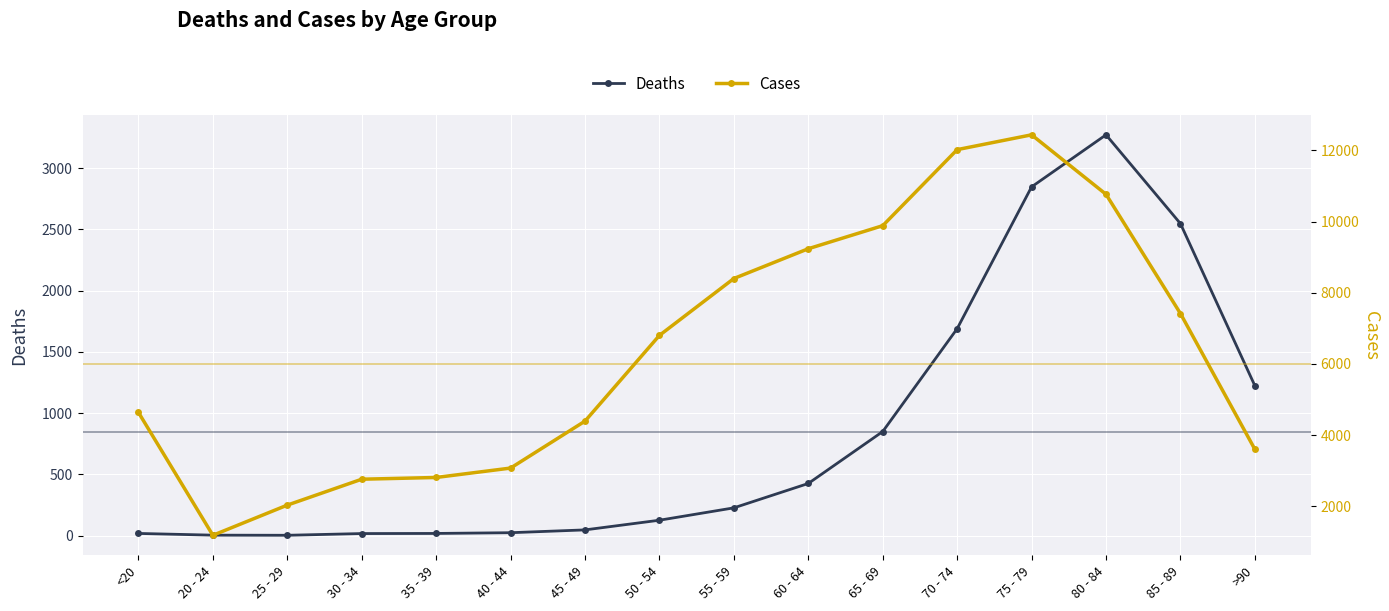

Which has a higher value, >90 or 45 - 49?

>90